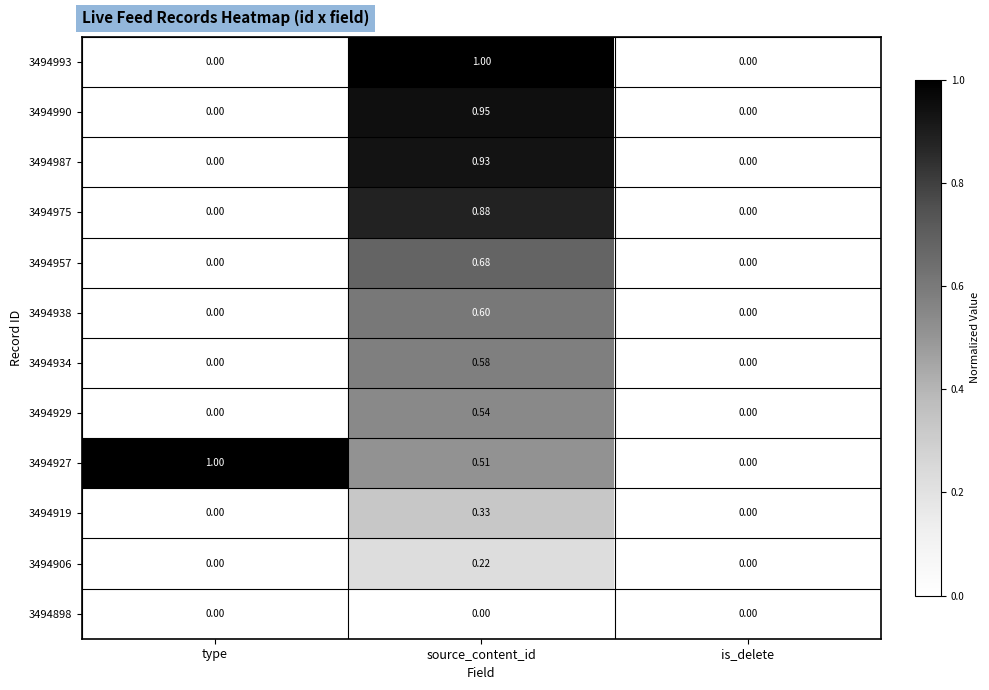

Which category has the highest value in the 3494934 series?

source_content_id